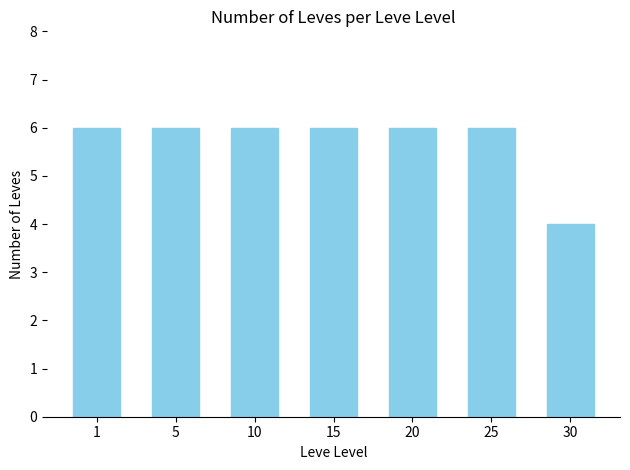

Reading left to right, extract all data points from this chart.

1=6	5=6	10=6	15=6	20=6	25=6	30=4